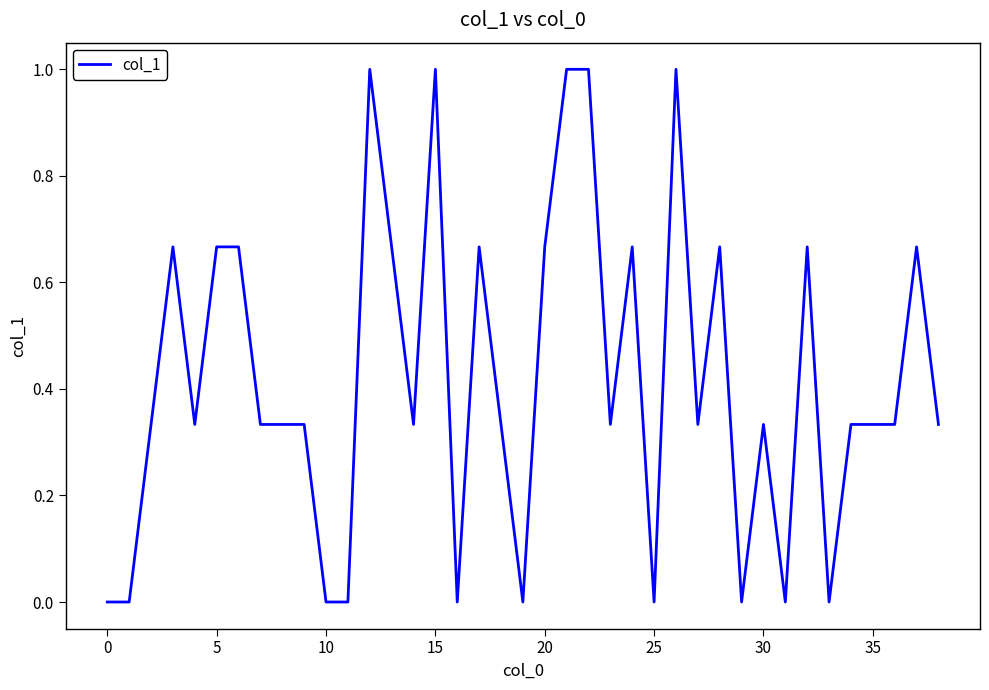

What is the maximum value shown in the chart?

1.0